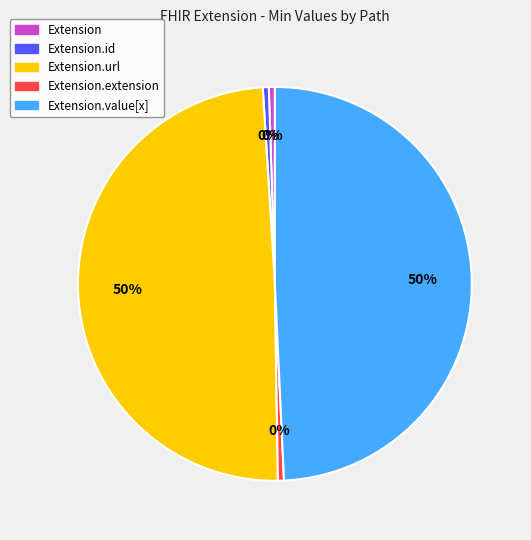

To the nearest percent, what is the average slice percentage?

20%